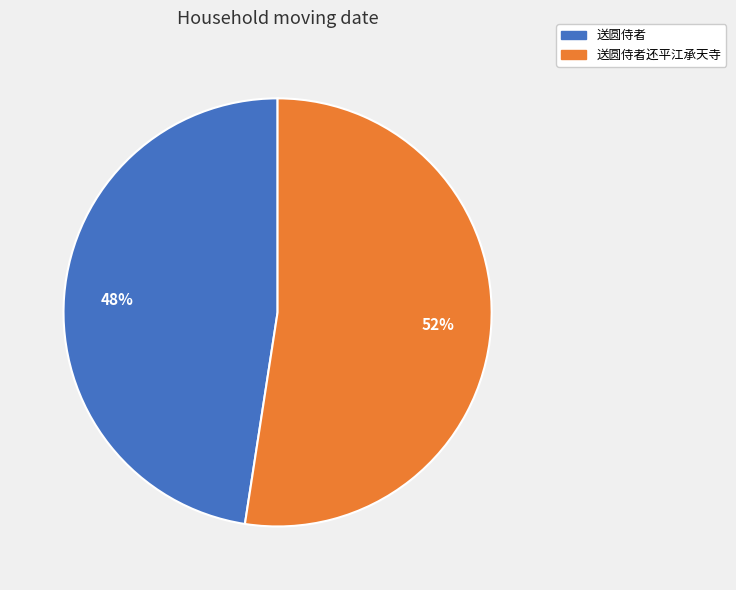

To the nearest percent, what is the average slice percentage?

50%